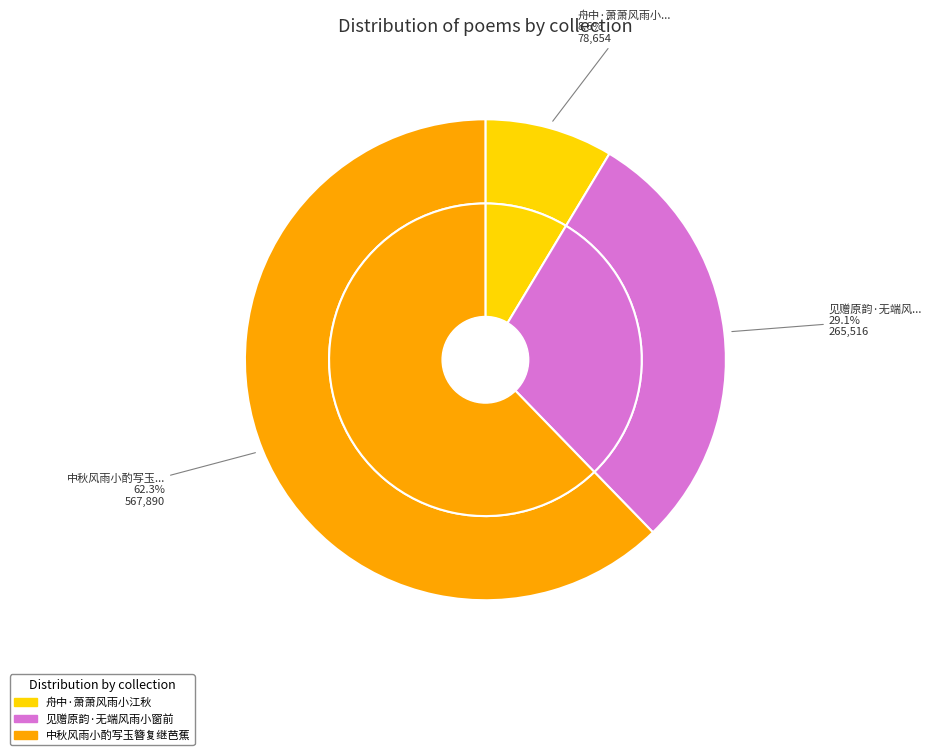

To the nearest percent, what percentage of the pie is 舟中·萧萧风雨小江秋?

9%